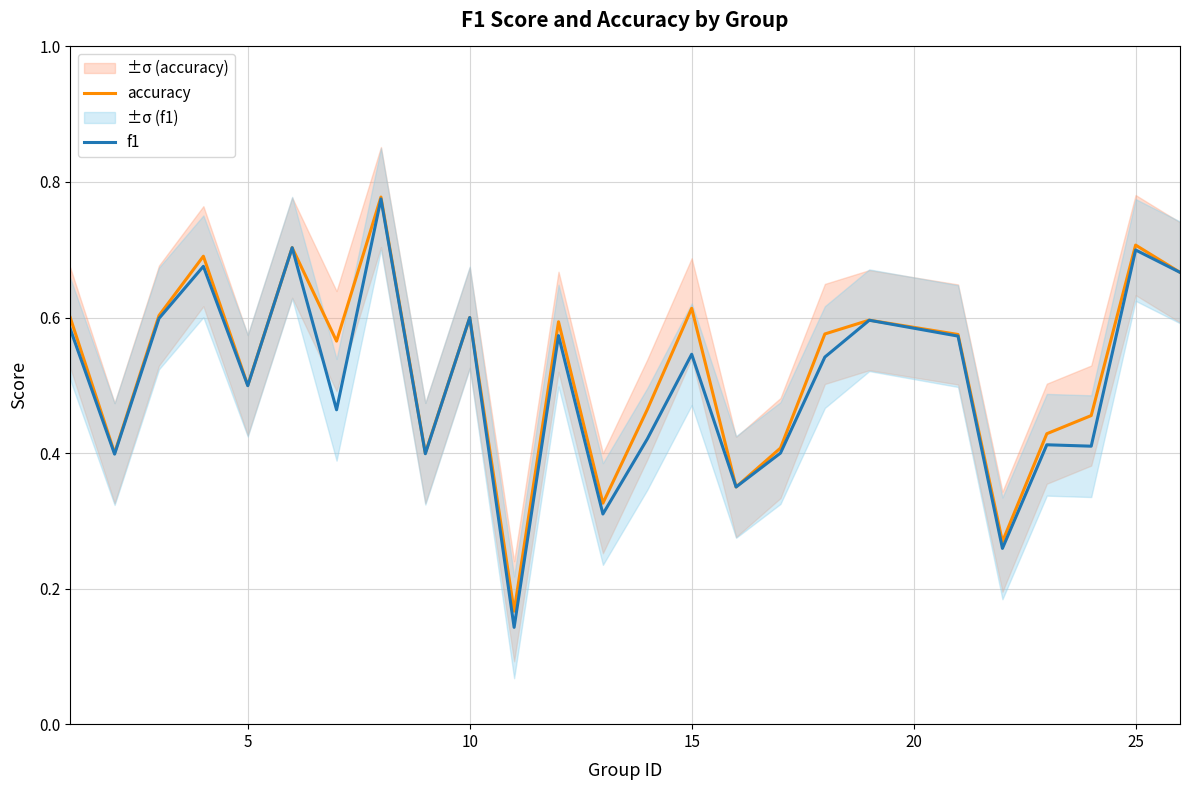

True or false: accuracy has a value of 0.2 at 25.

False